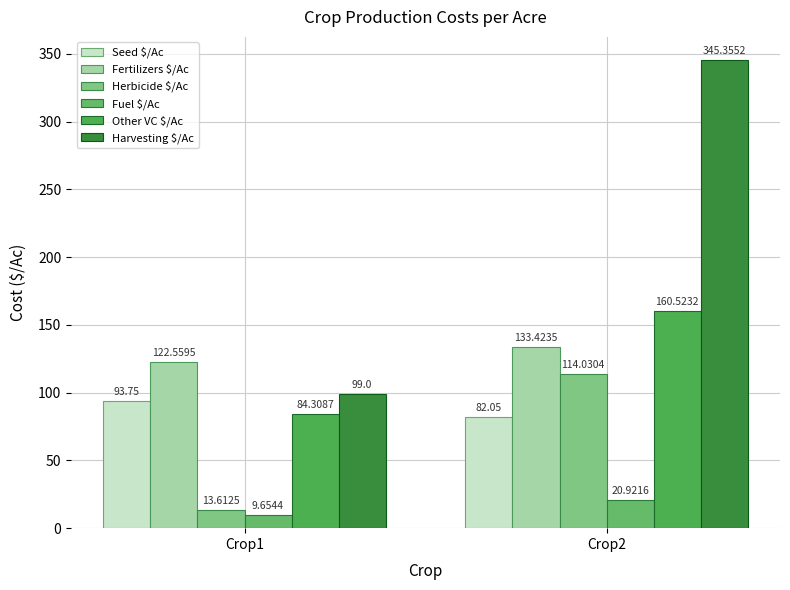

What is the value of the Fertilizers $/Ac bar at the 2nd from the left?

133.4